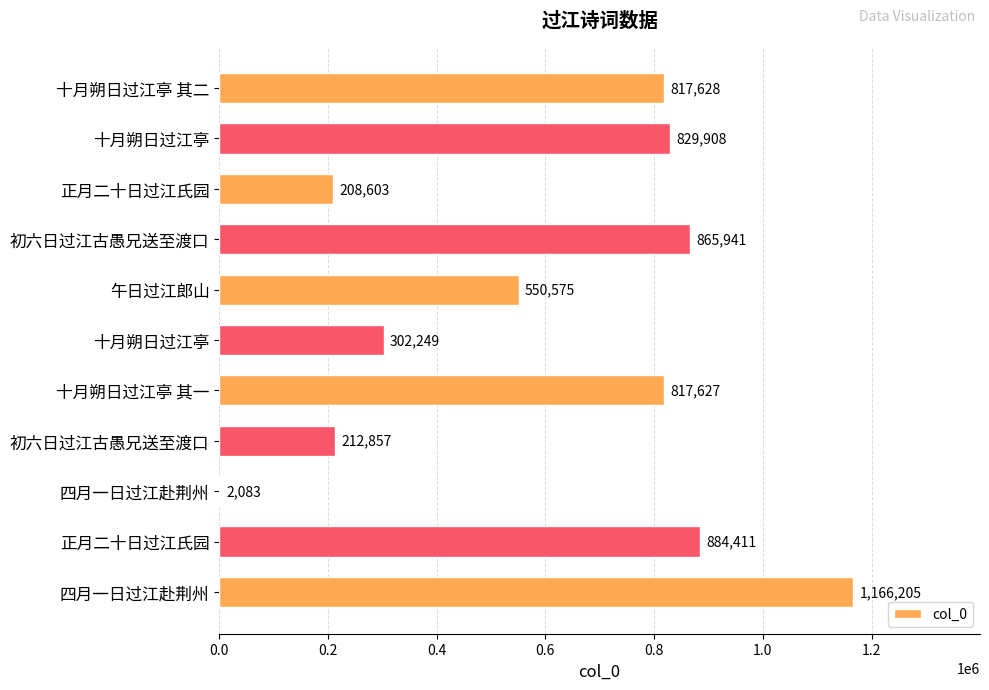

How many series are shown in this chart?

1